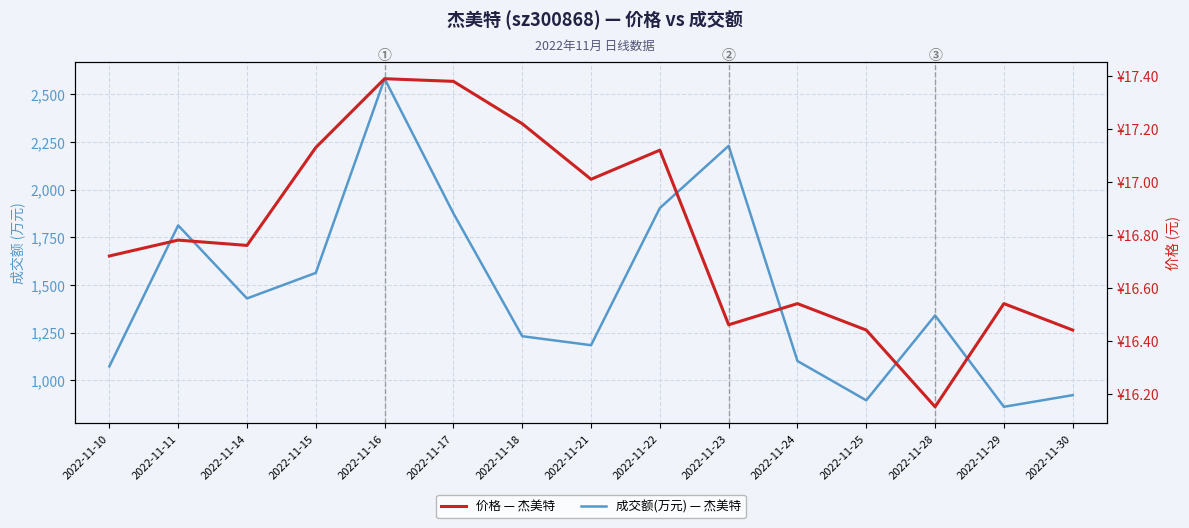

What is the total value across all series at 2022-11-21?

1201.0